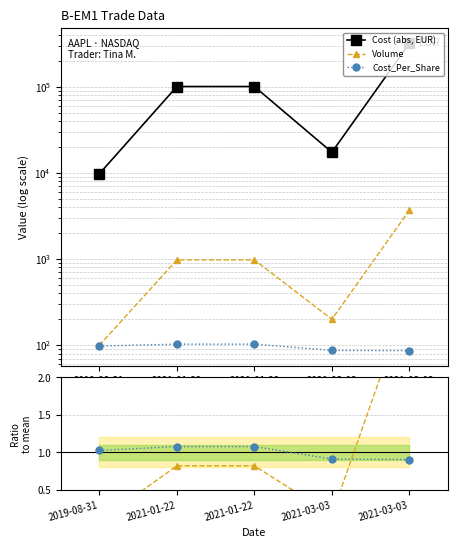

At which label does Vol ratio reach its peak?

2021-03-03